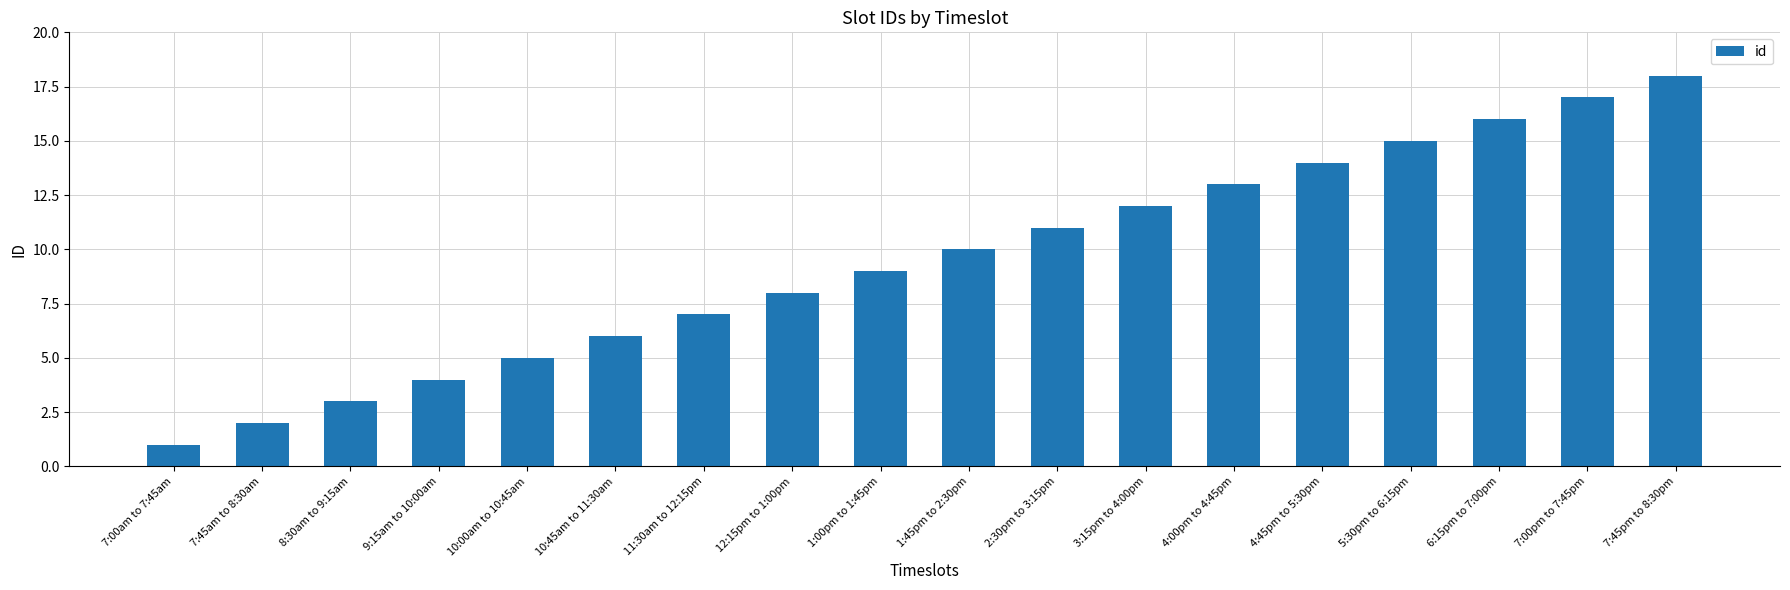

The value at 11:30am to 12:15pm is 10. True or false?

False